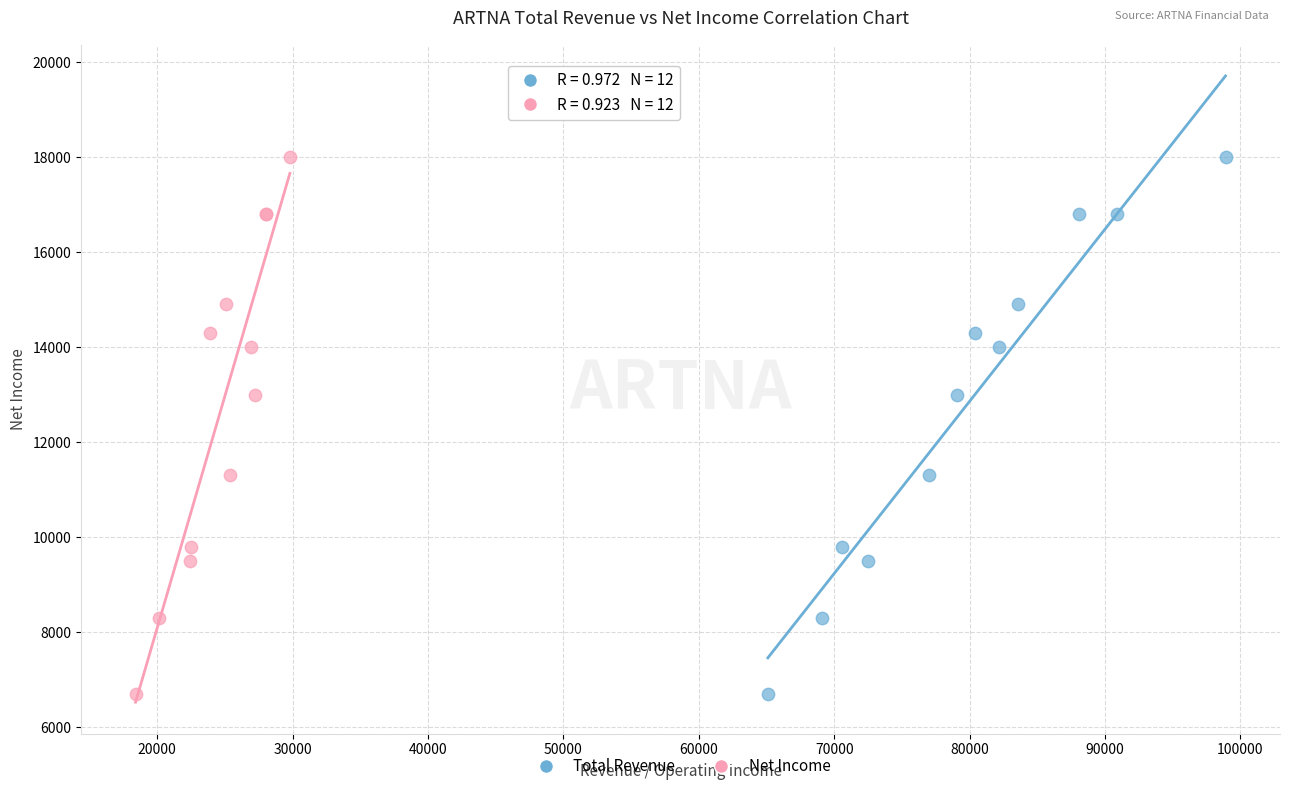

What are all the series names shown in the legend?

Total Revenue, Net Income